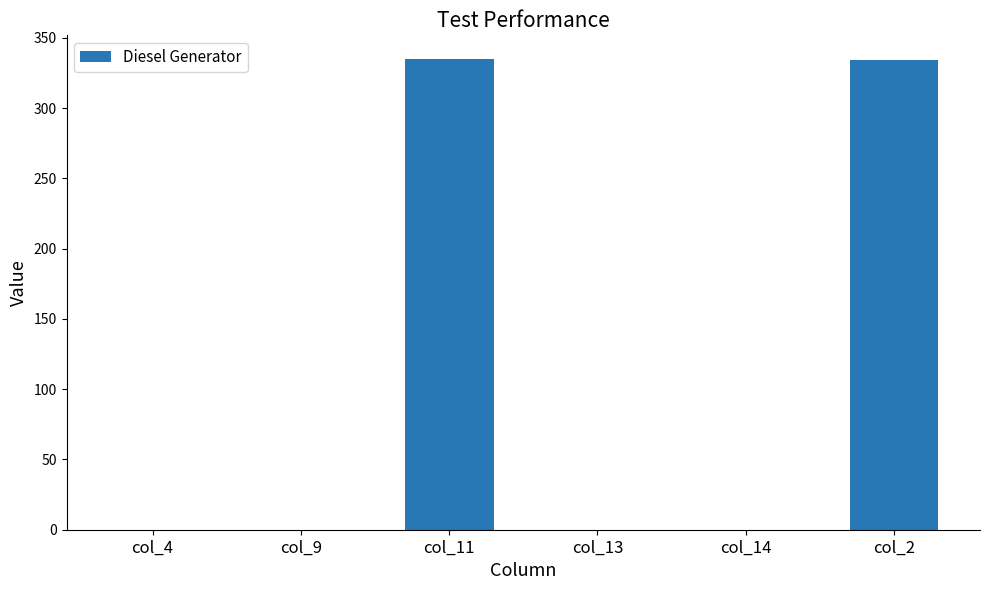

What is the change in value from col_4 to col_11?

+335.0